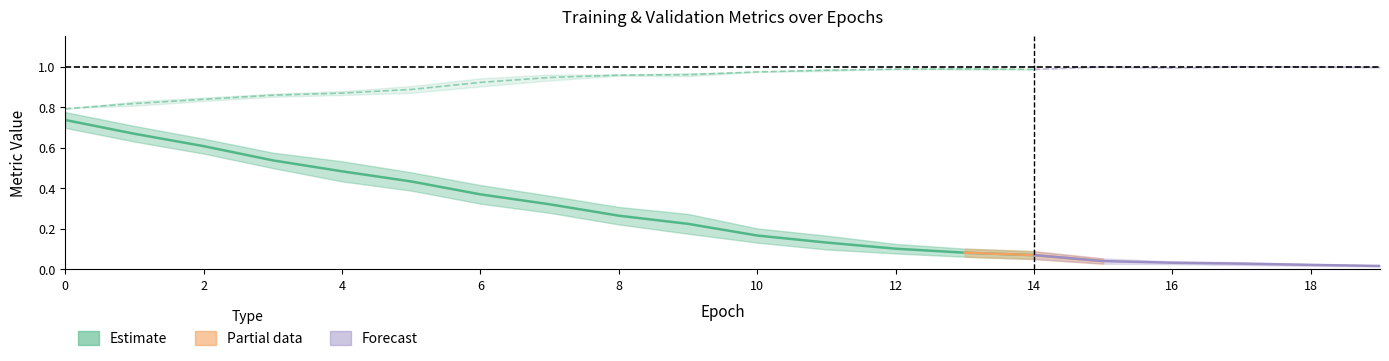

The val_acc series shows 1.4 at 8. True or false?

False